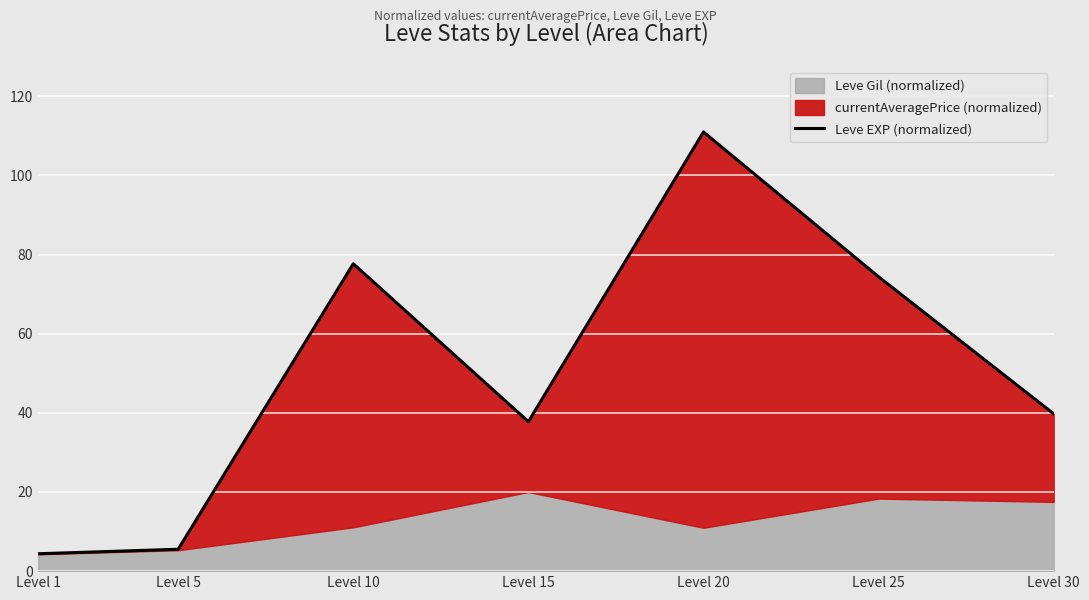

What is the difference between the maximum and minimum values?

106.6